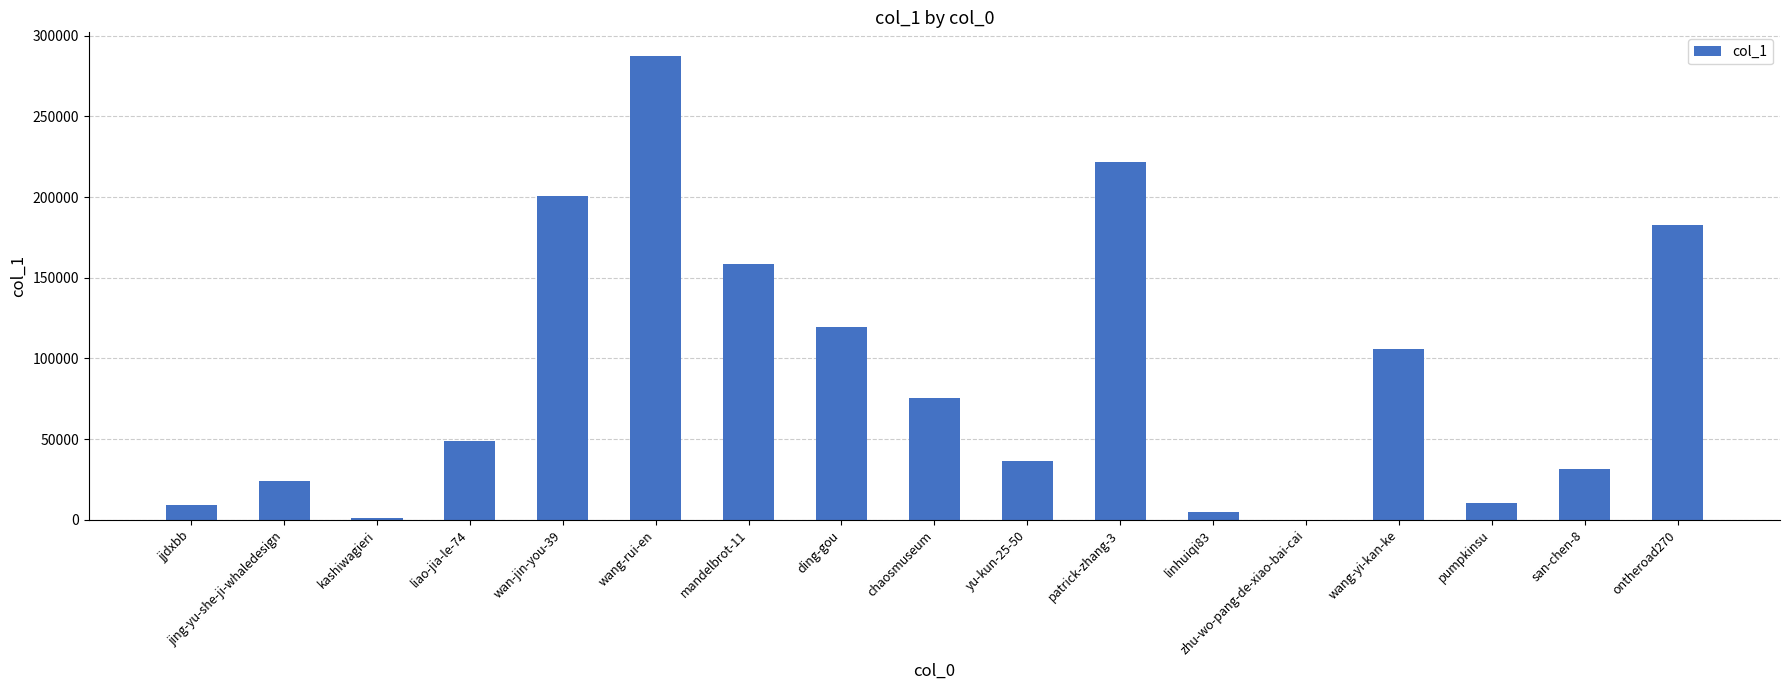

Which category has the highest value across all series?

wang-rui-en